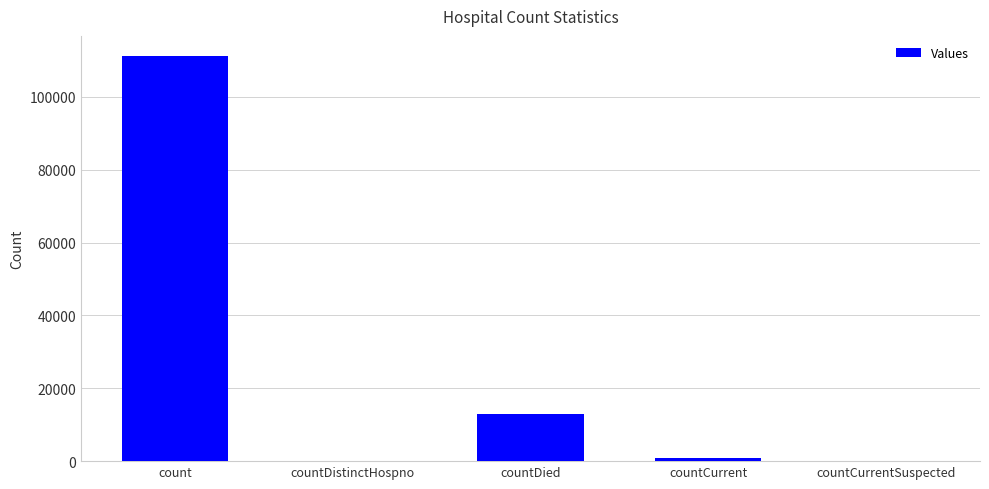

The chart shows a value of 0 at countDistinctHospno. True or false?

True